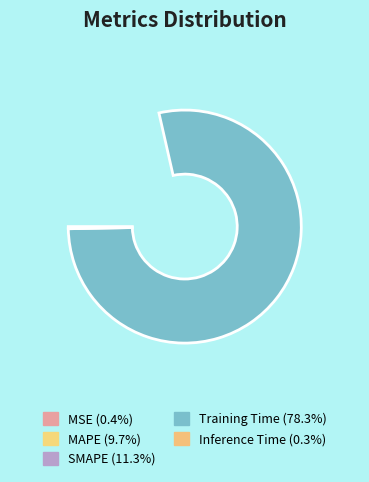

Is it true that MAPE is 24% of the pie?

False